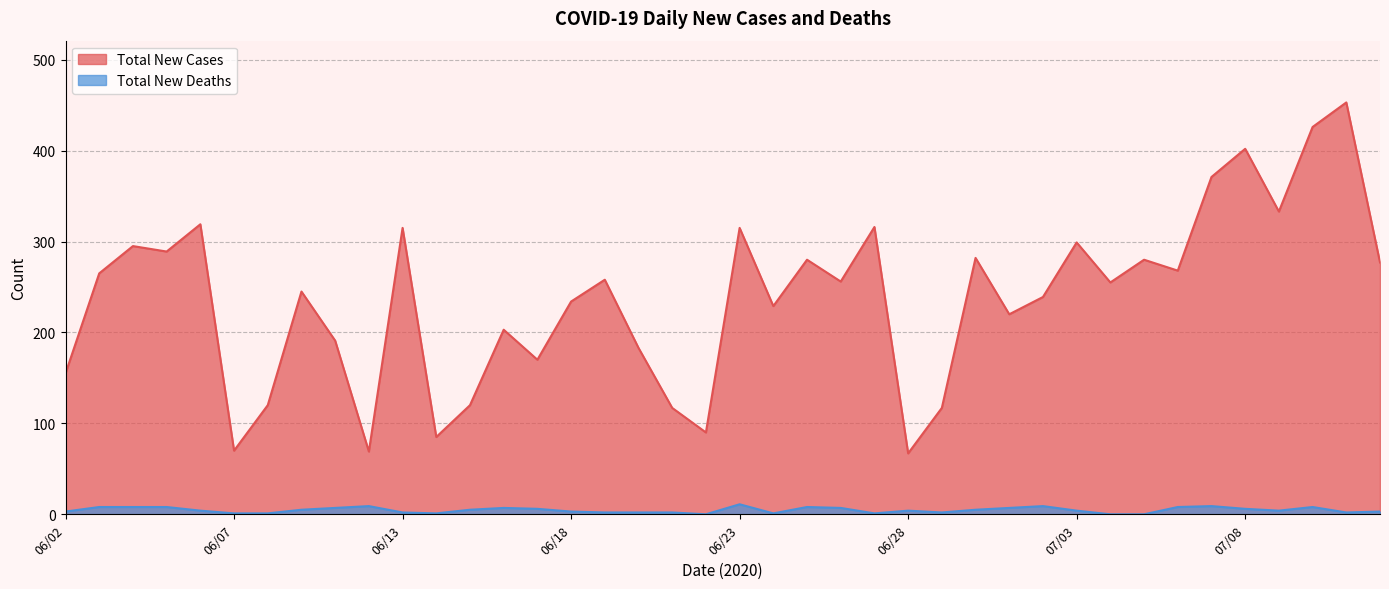

What is the greatest value displayed?

453